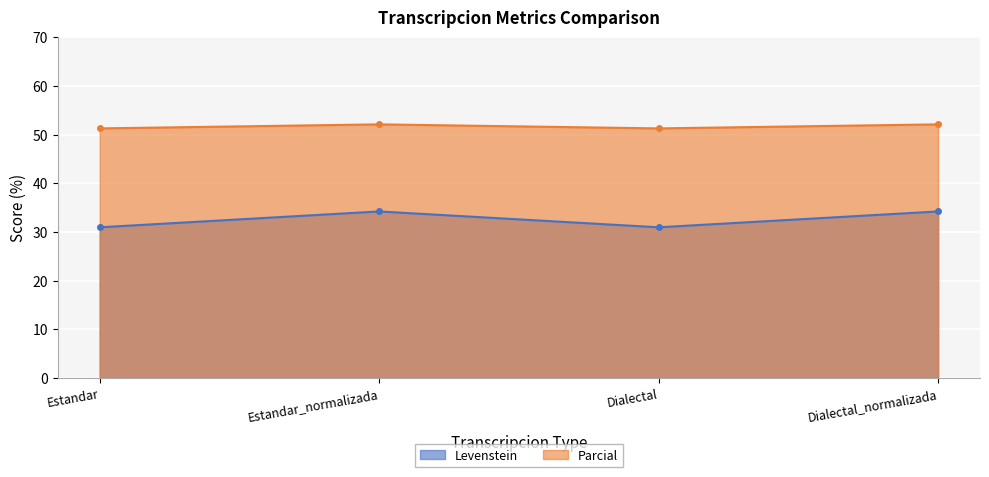

True or false: Levenstein and Parcial cross at least once.

False